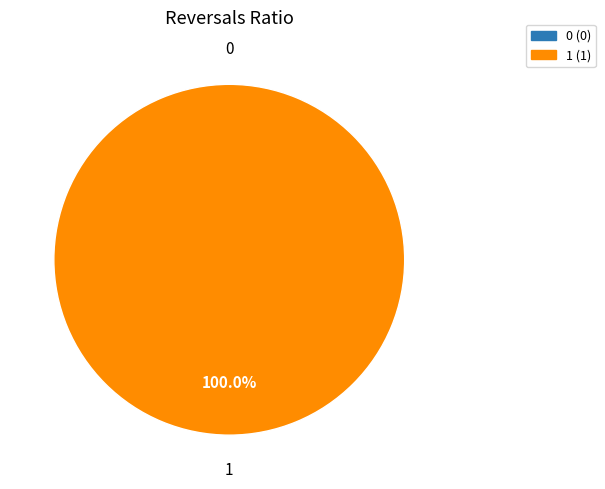

To the nearest percent, what is the combined percentage of 0 and 1?

100%